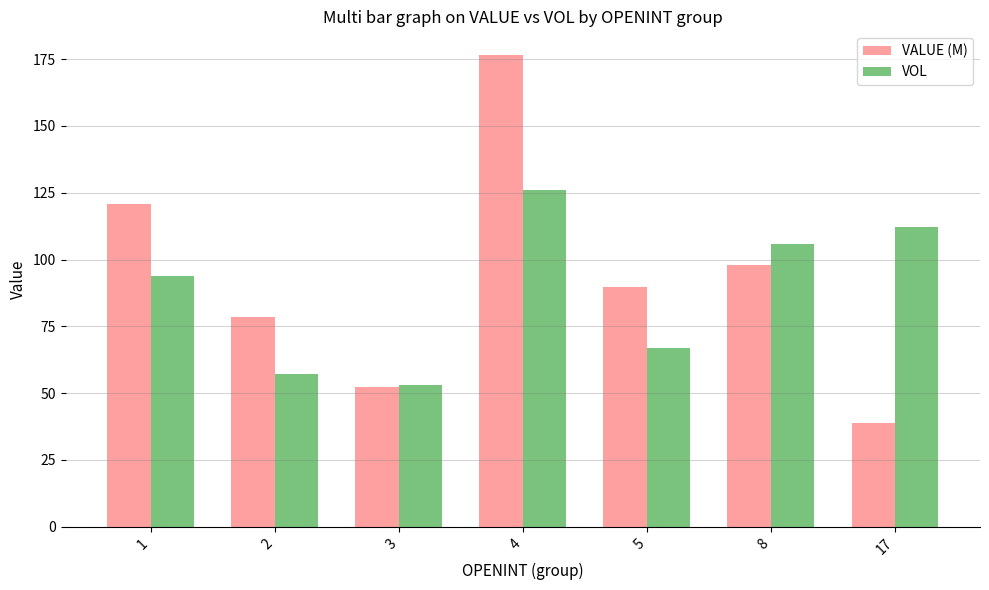

At which label is VALUE (M) closest to 107?

8